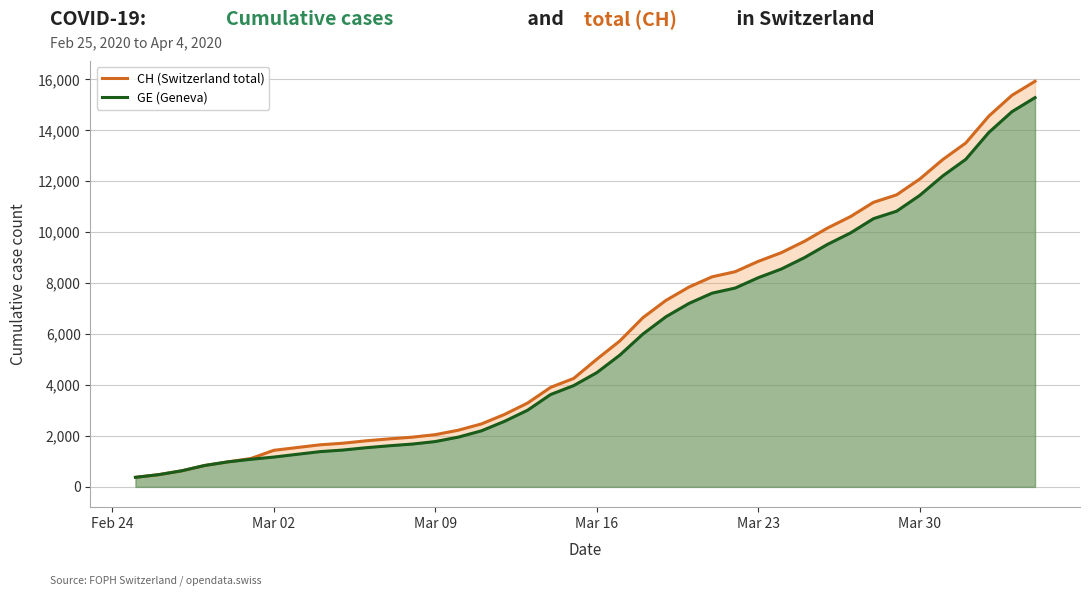

What is the value of the CH (Switzerland total) point at the 22nd from the left?

5731